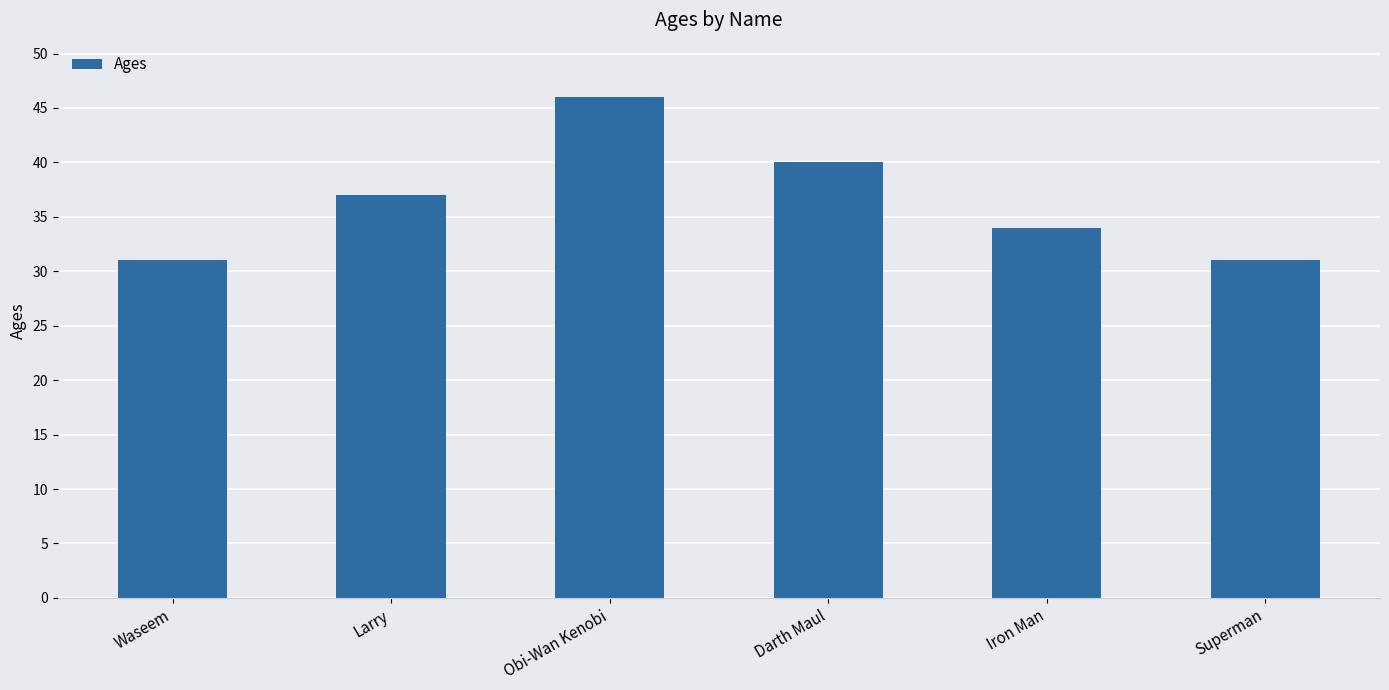

What is the minimum value shown in the chart?

31